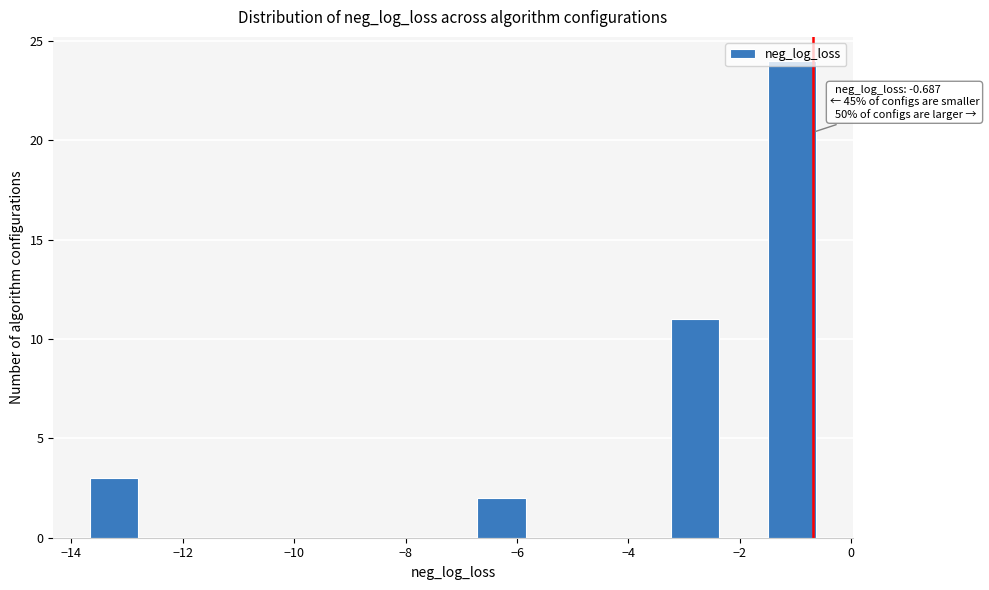

Over which range of the x-axis is the bar tallest?

-1.4 to -0.6